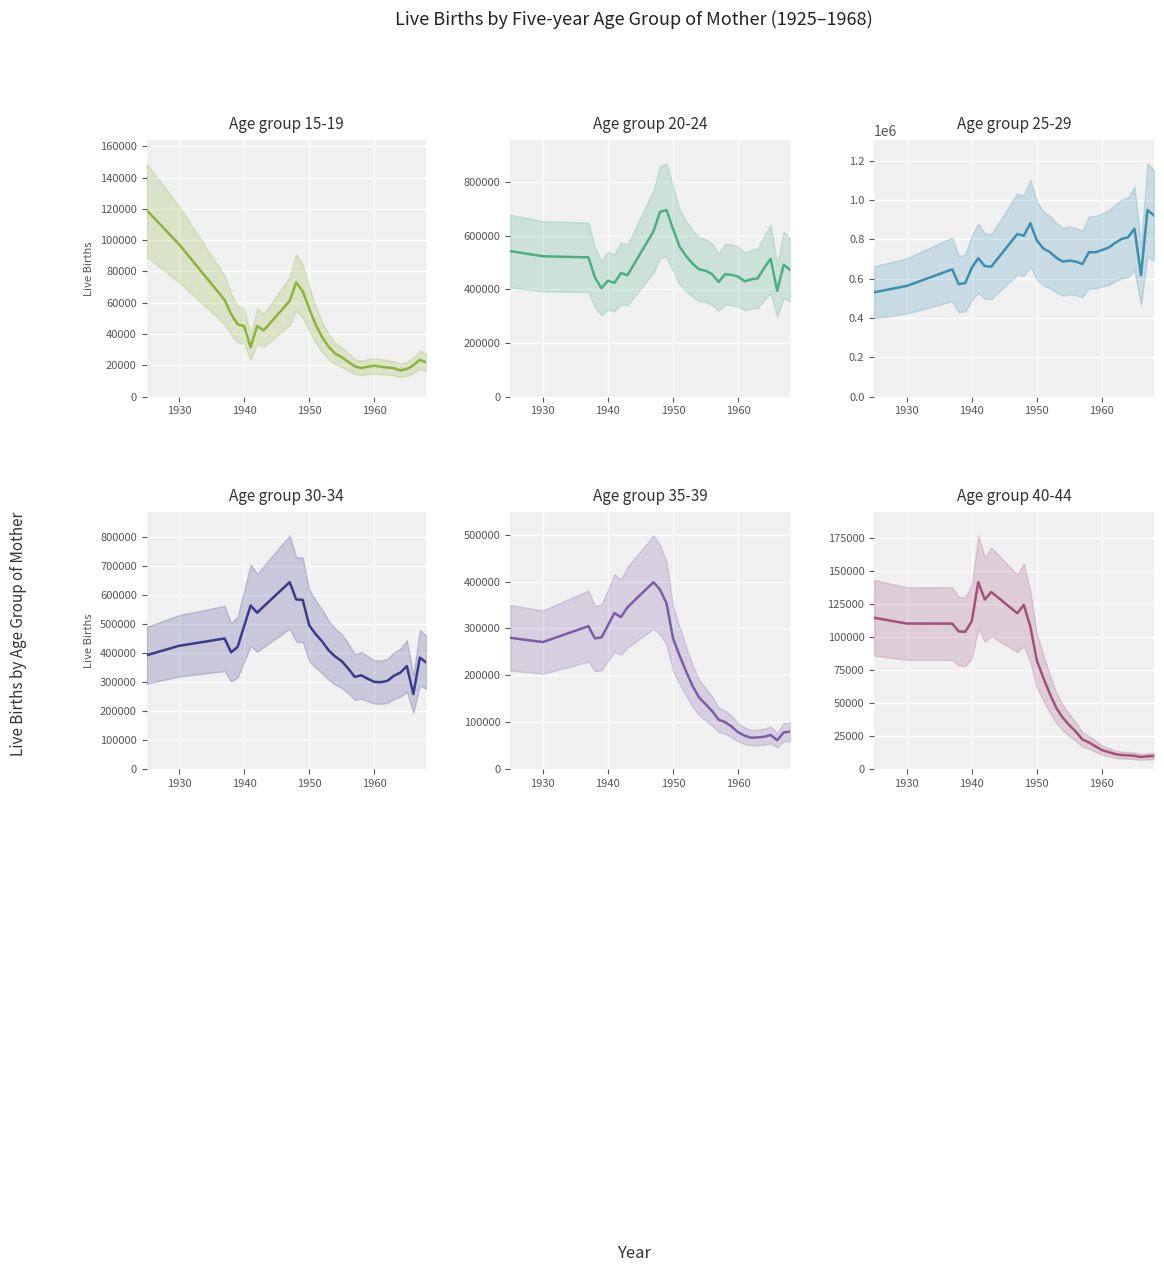

Which series has the widest spread of values?

25-29